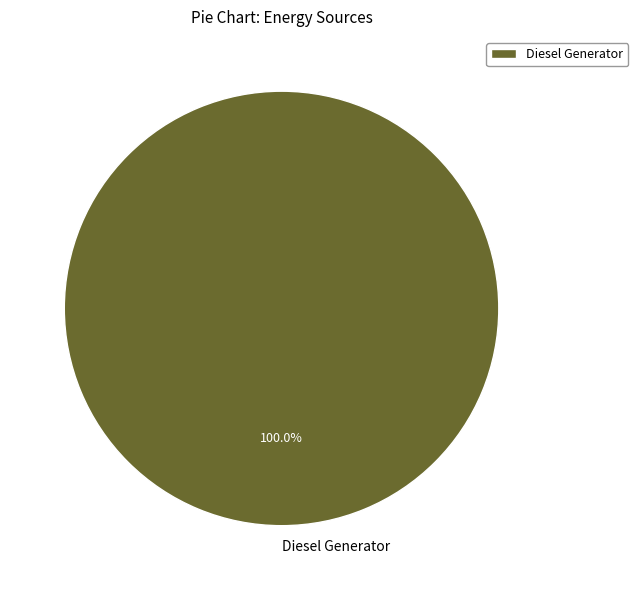

True or false: Diesel Generator accounts for 100% of the total.

True